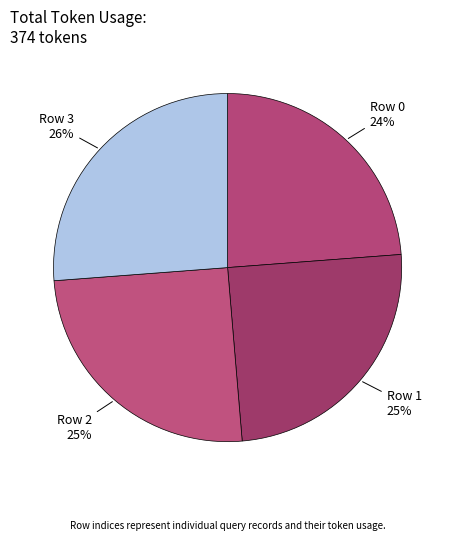

To the nearest percent, what percentage of the pie is Row 2?

25%